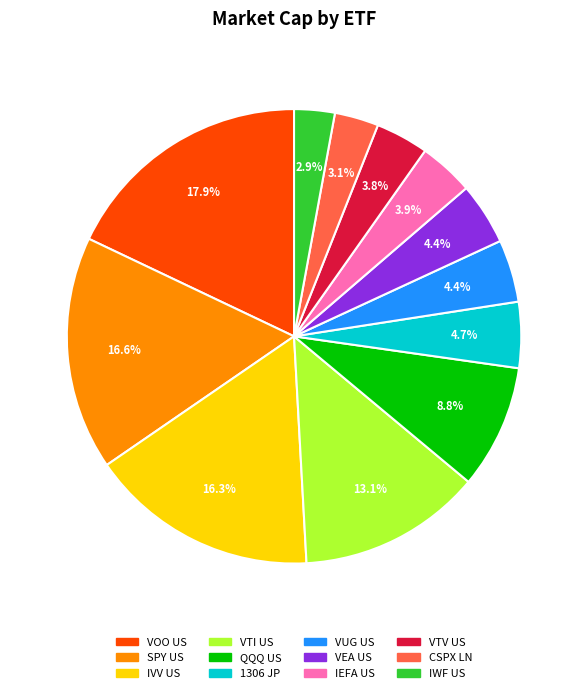

Between CSPX LN and VUG US, which is larger?

VUG US